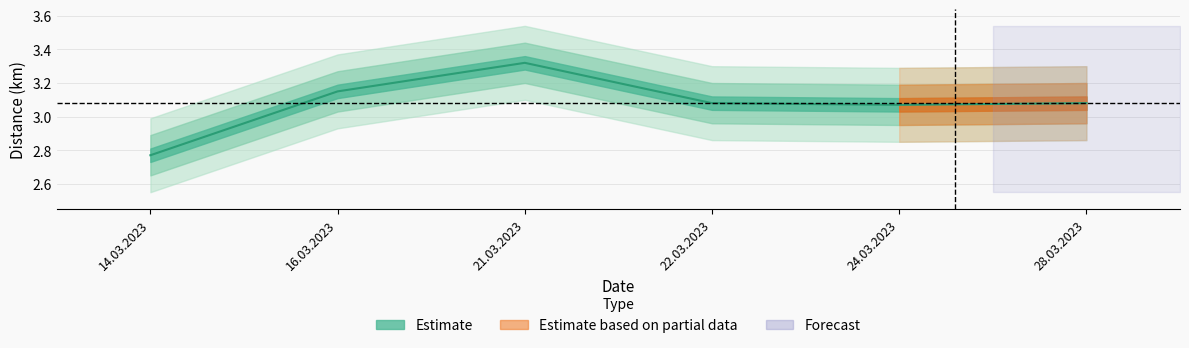

What is the difference between the maximum and minimum values?

0.5